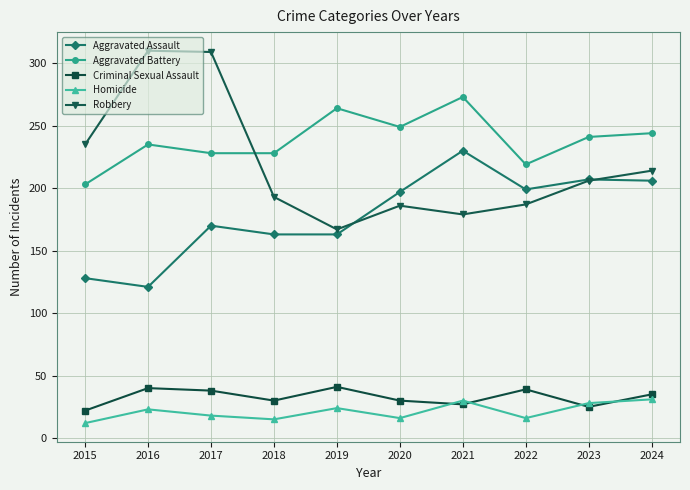

What is the sum of the Robbery values at 2020 and 2022?

373